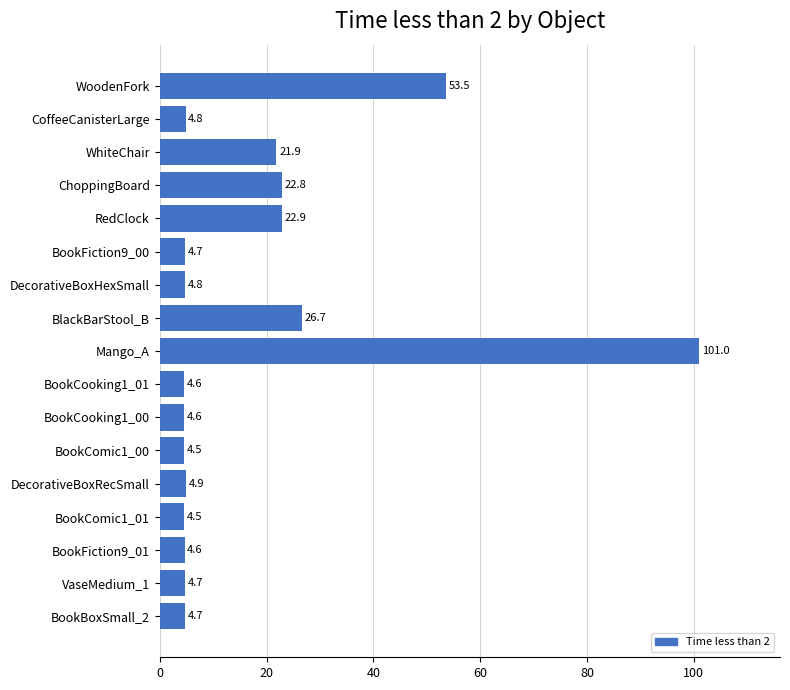

What is the smallest value displayed?

4.5